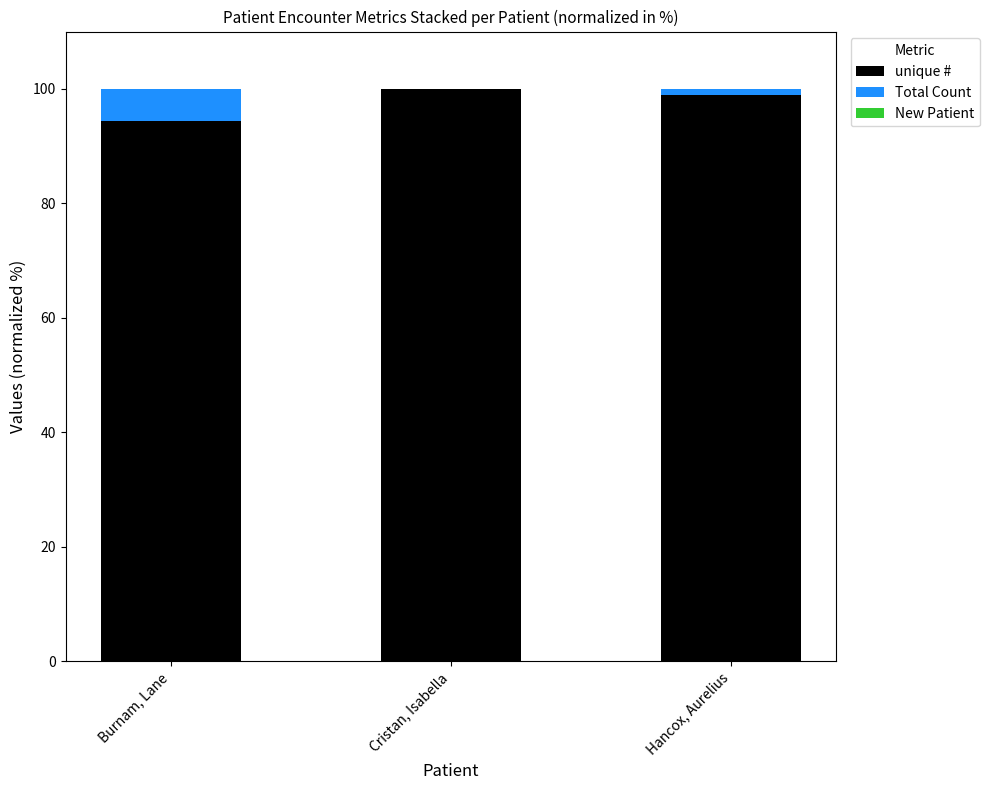

What value does the unique # series have at Cristan, Isabella?

100.0